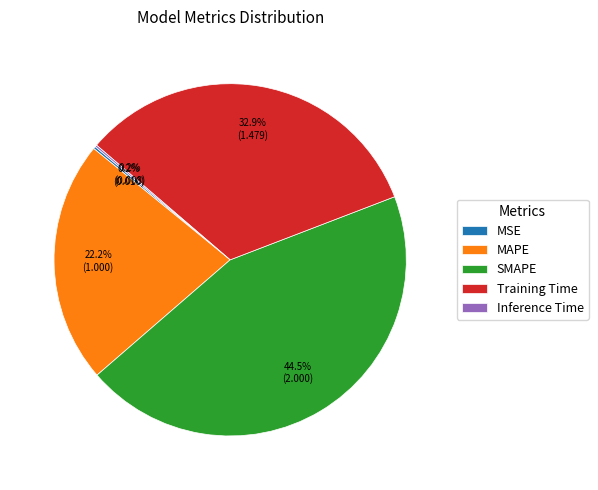

Between SMAPE and MAPE, which is larger?

SMAPE